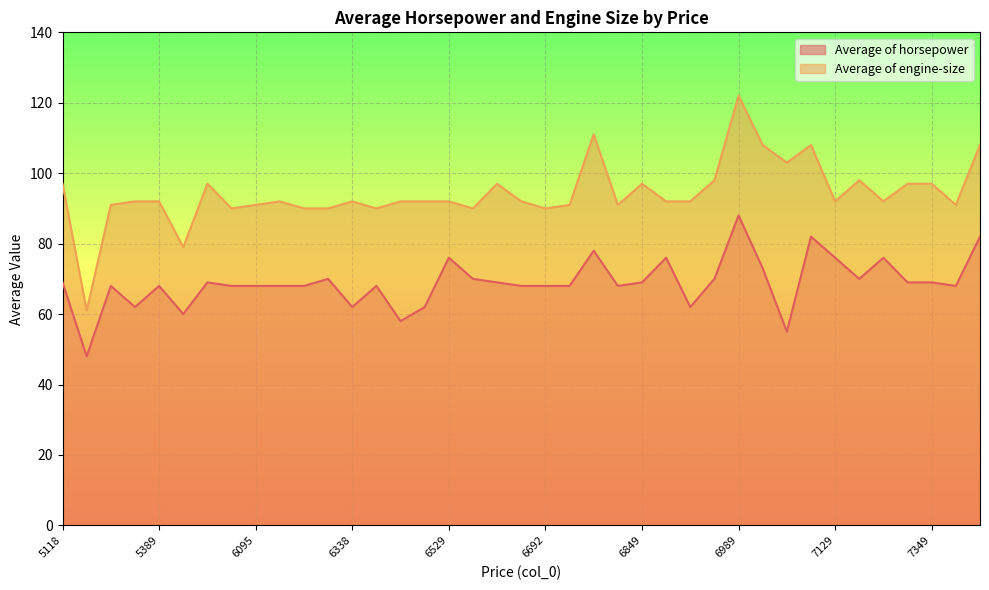

Reading left to right, extract all data points from this chart.

Average of horsepower: 69	48	68	62	68	60	69	68	68	68	68	70	62	68	58	62	76	70	69	68	68	68	78	68	69	76	62	70	88	73	55	82	76	70	76	69	69	68	82
Average of engine-size: 97	61	91	92	92	79	97	90	91	92	90	90	92	90	92	92	92	90	97	92	90	91	111	91	97	92	92	98	122	108	103	108	92	98	92	97	97	91	108